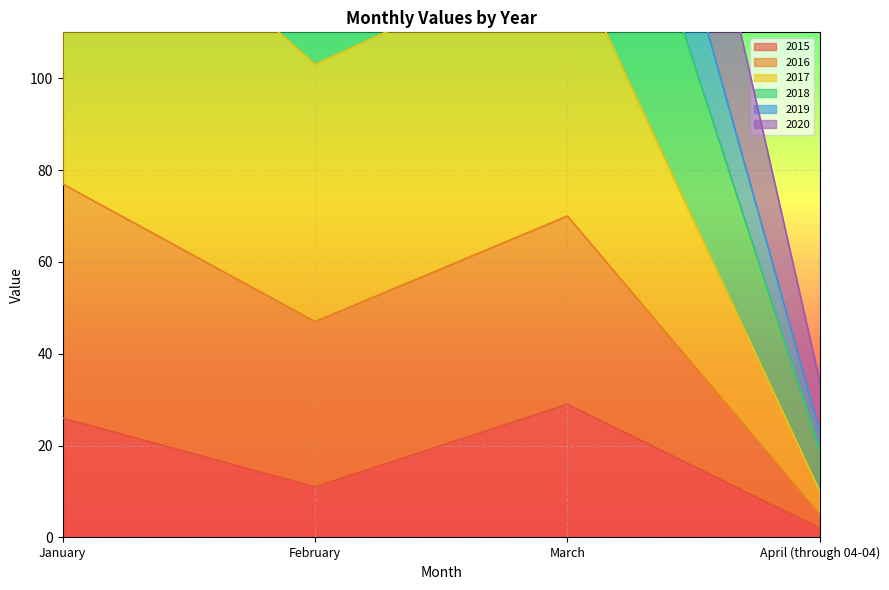

True or false: 2016 has more than 2 interior local peaks.

False